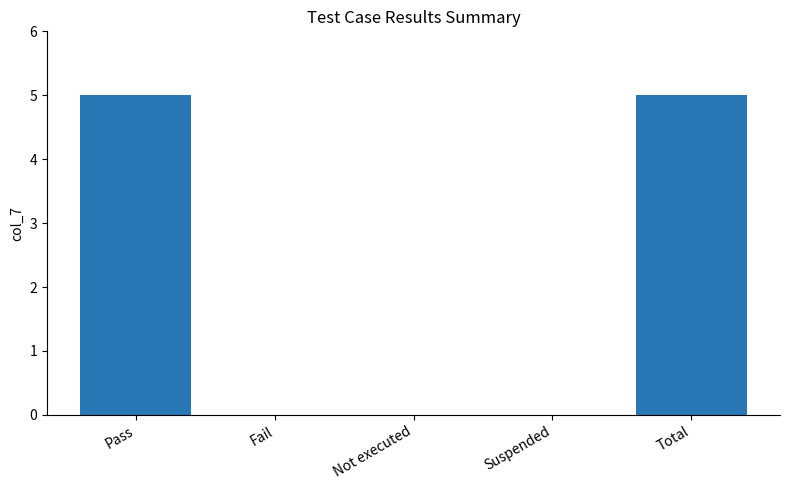

Does the chart contain stacked bars?

No